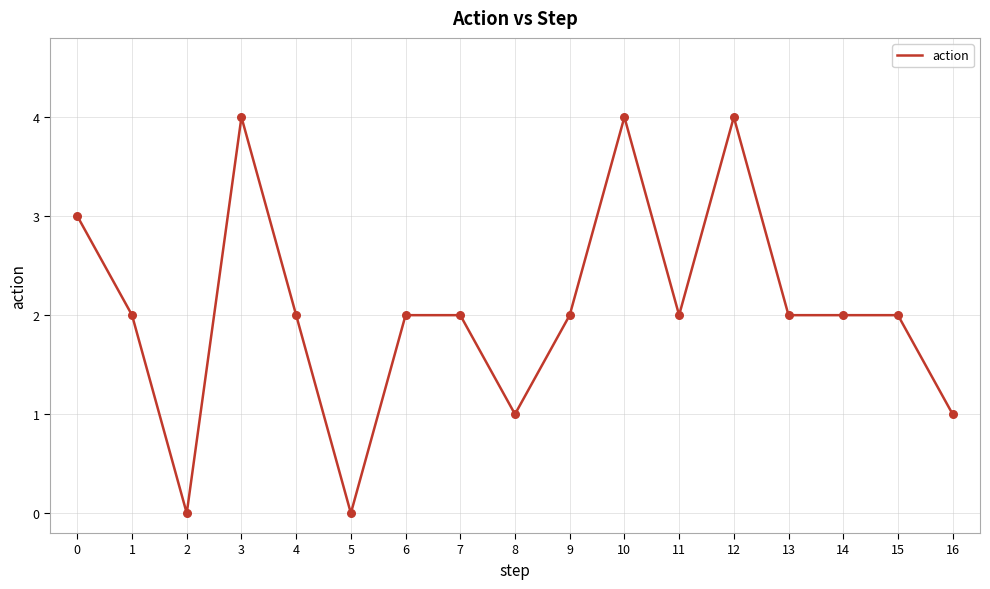

What is the change in value from 9 to 10?

+2